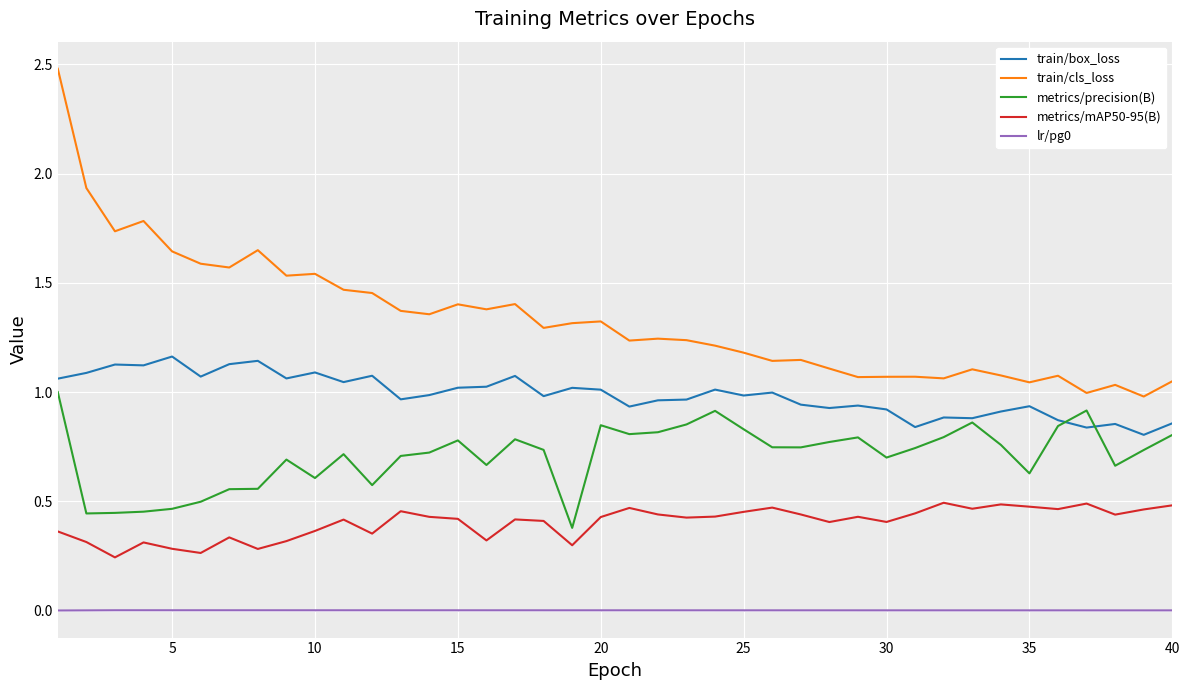

Which series has the widest spread of values?

train/cls_loss